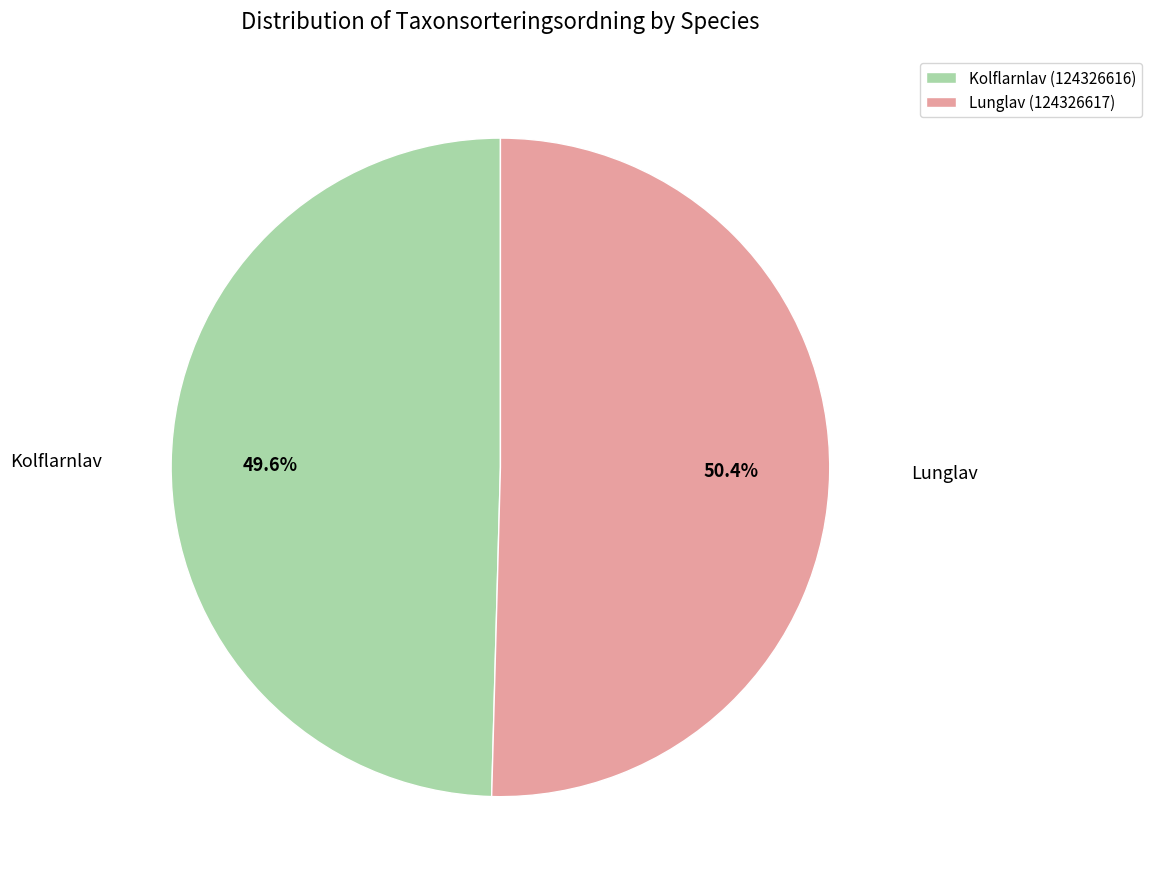

Rank the categories by value from highest to lowest.

Lunglav (124326617), Kolflarnlav (124326616)